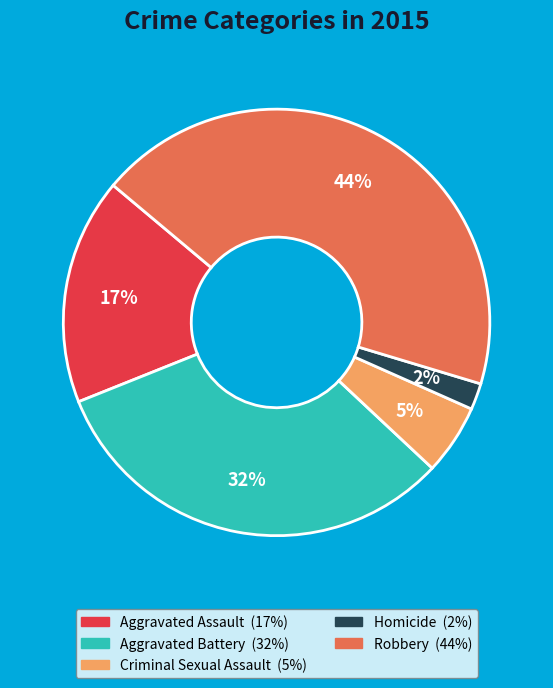

What is the ratio of the value at Criminal Sexual Assault to the value at Aggravated Assault?

0.3